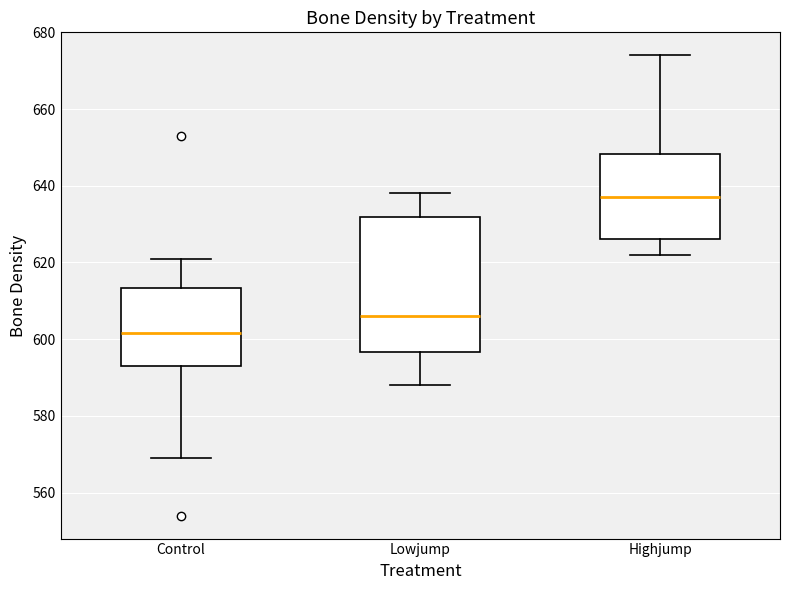

Where does the upper whisker of the box for Highjump end on the y-axis? The values are not printed on the chart, so give them approximately, as read against the axis.

674